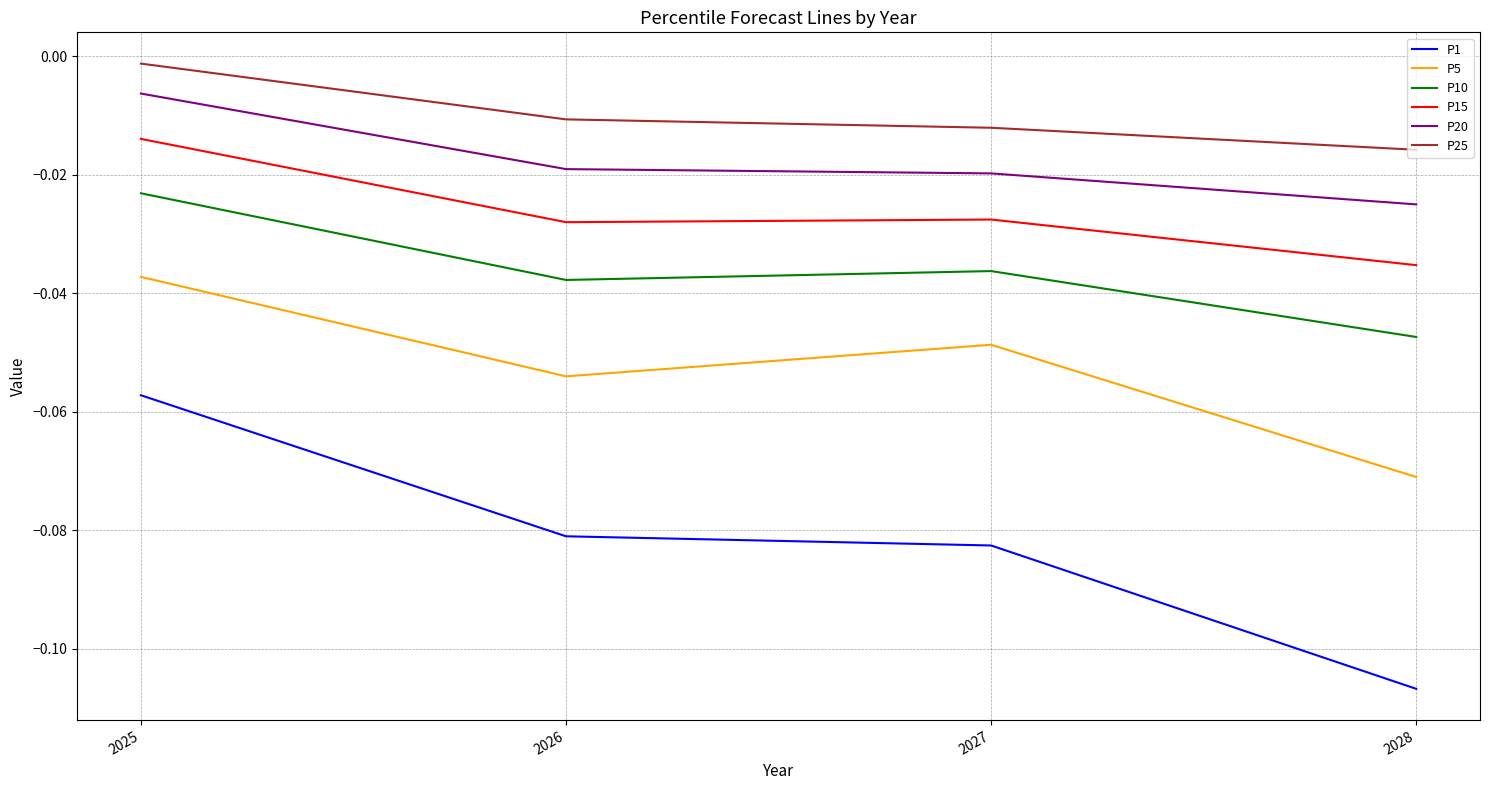

What are all the series names shown in the legend?

P1, P5, P10, P15, P20, P25